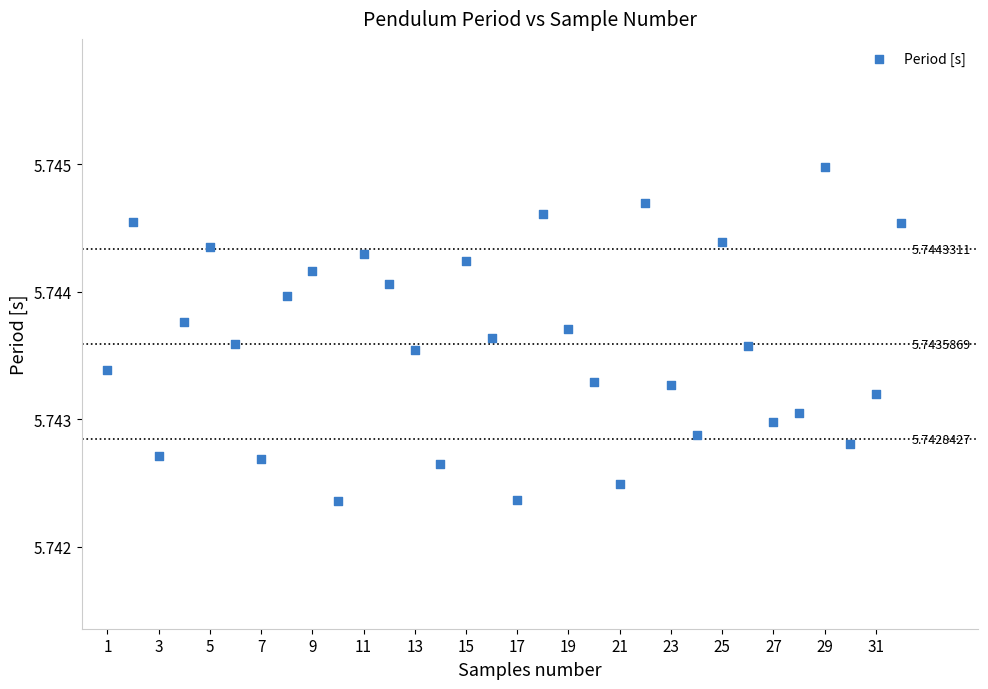

What is the range of X values (max minus min)?

31.0